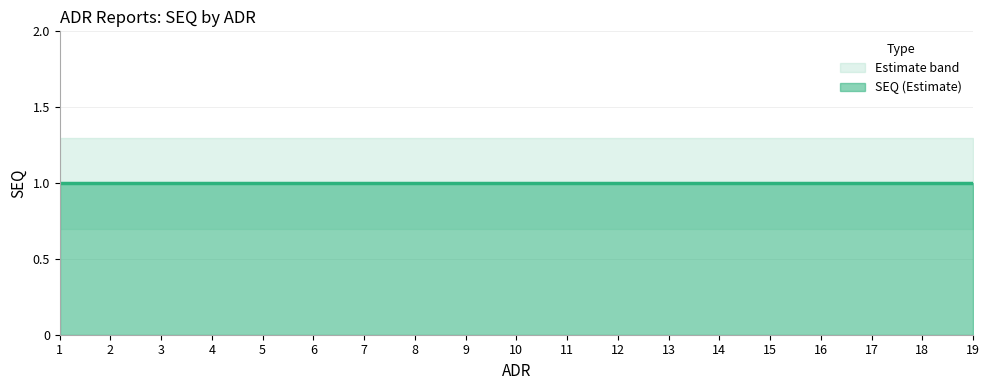

Which series has the largest range (max minus min)?

SEQ